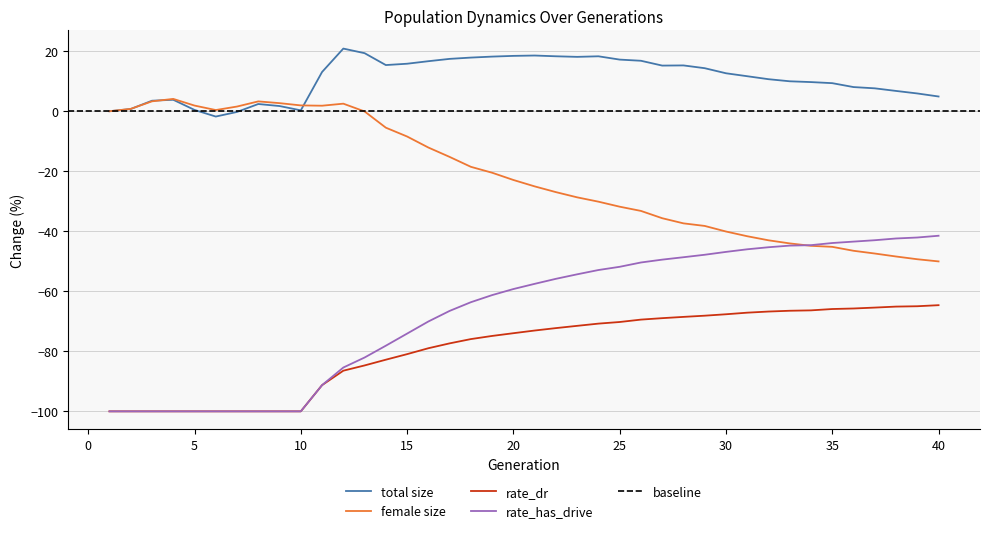

True or false: size has more than 2 interior local peaks.

True